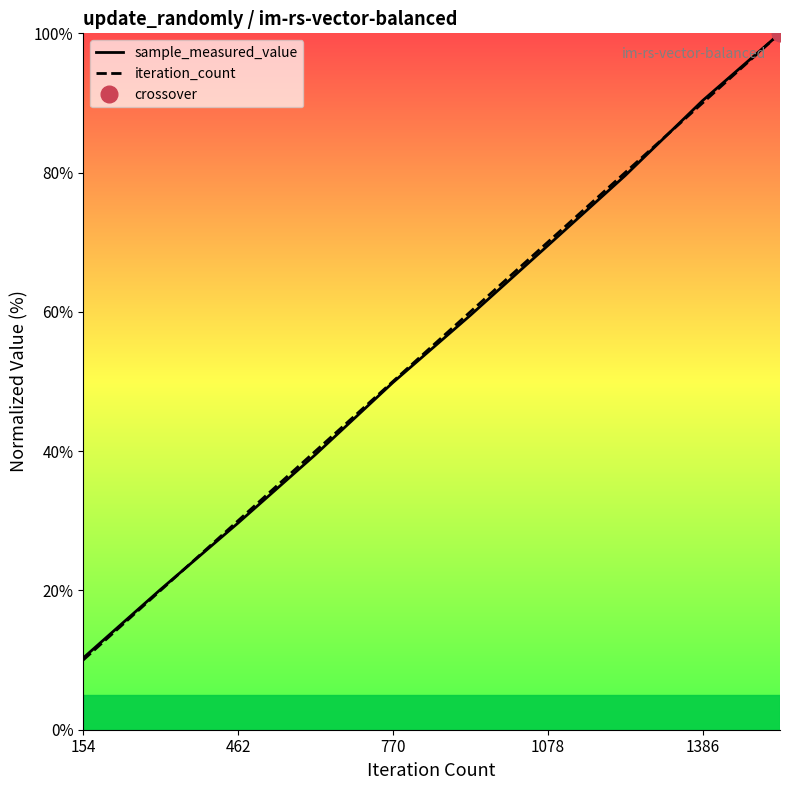

Reading left to right, extract all data points from this chart.

sample_measured_value: 10.3	20.1	29.7	39.5	49.8	59.5	69.5	79.6	90.3	100.0
iteration_count: 10.0	20.0	30.0	40.0	50.0	60.0	70.0	80.0	90.0	100.0